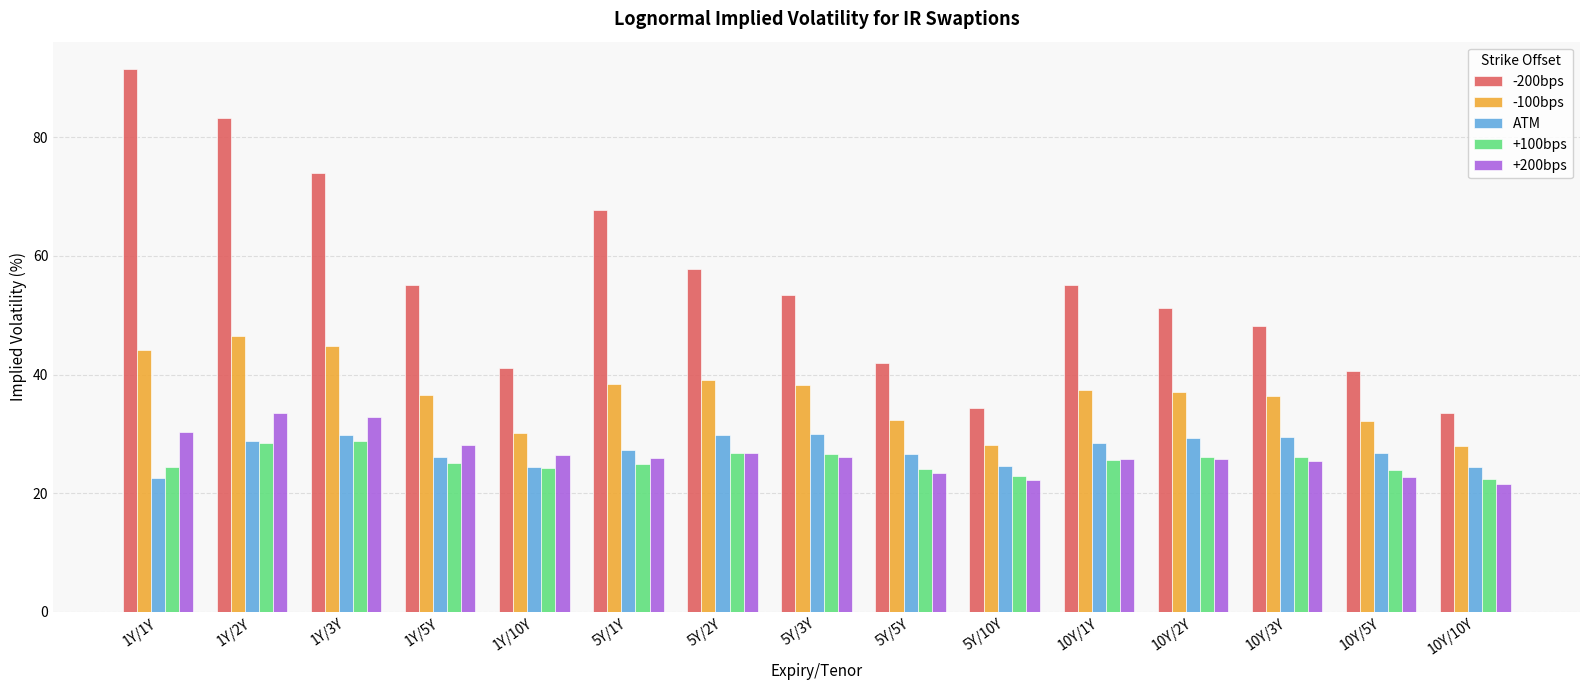

Which series has the widest spread of values?

-200bps